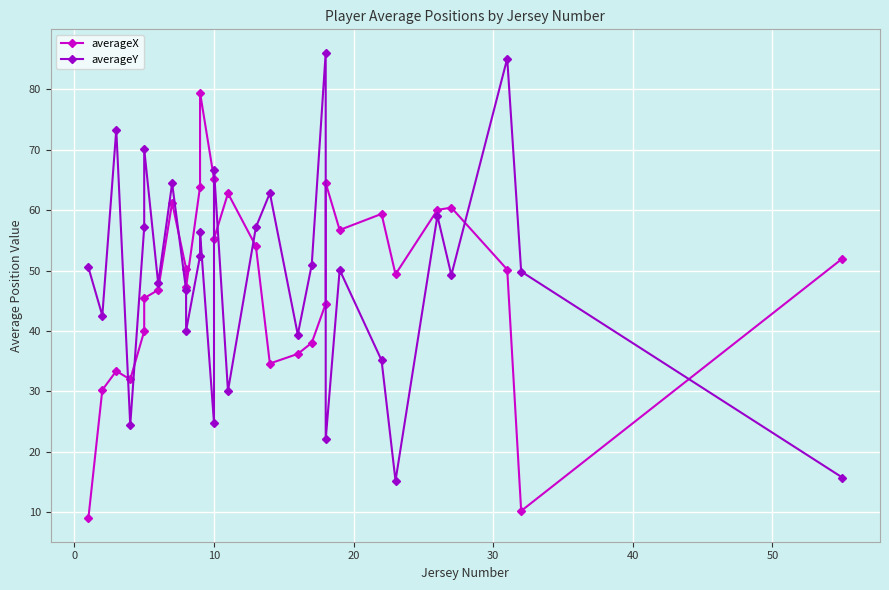

What are all the series names shown in the legend?

averageX, averageY